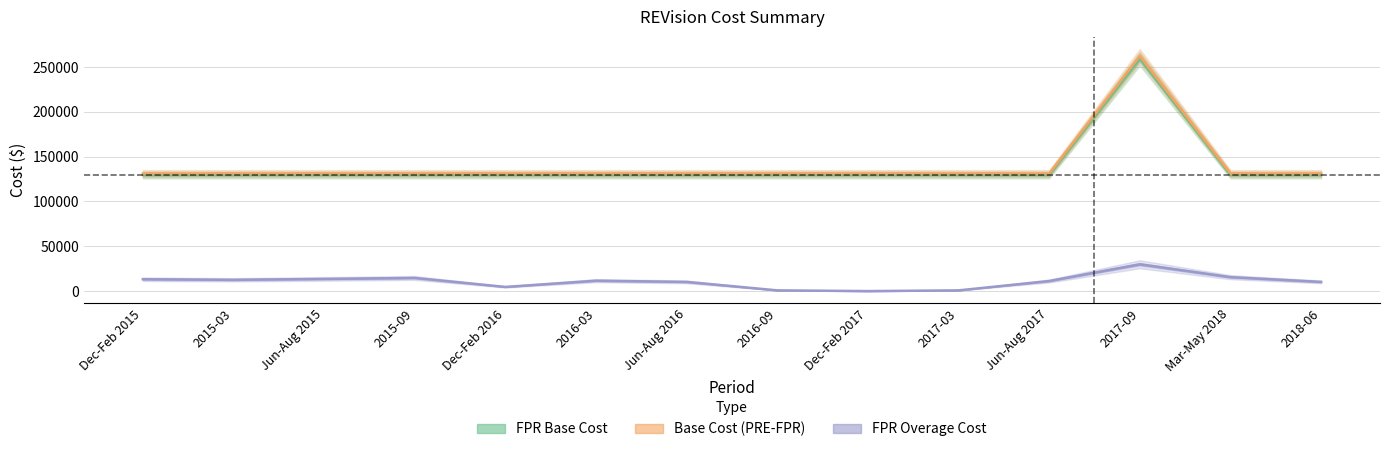

List the series in order of their peak value, highest first.

Base Cost (PRE-FPR), FPR Base Cost, FPR Overage Cost